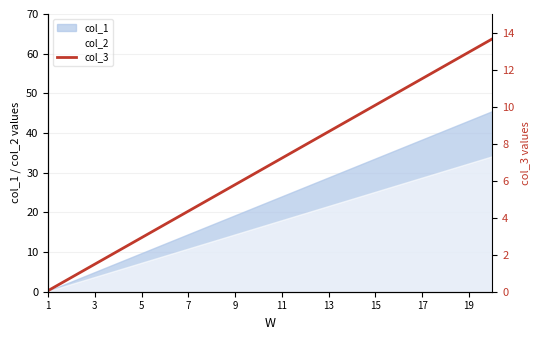

The value of col_1 at 3 is 5.0. True or false?

True